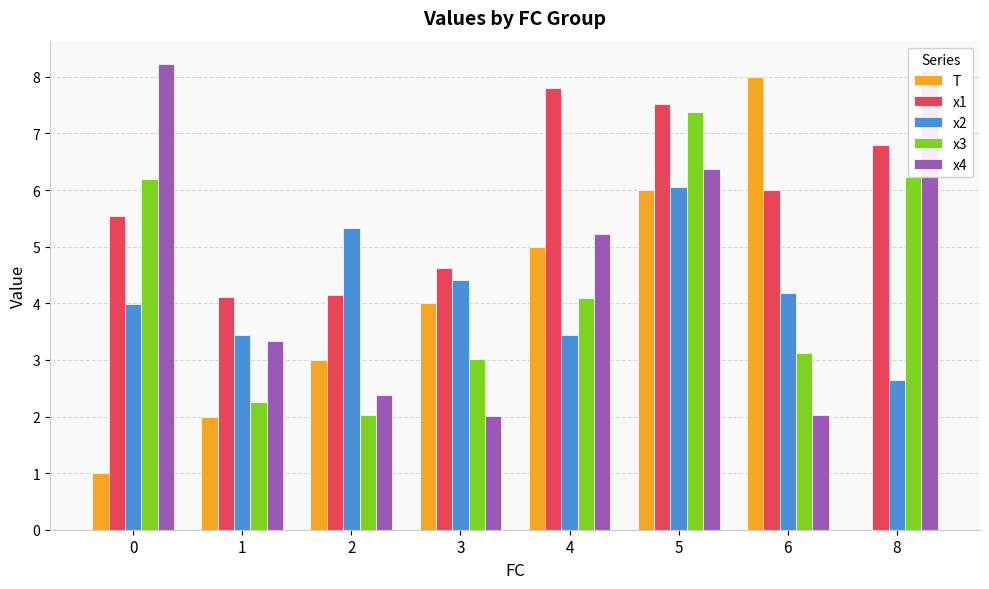

Is it true that x3 equals 4.1 at 4?

True